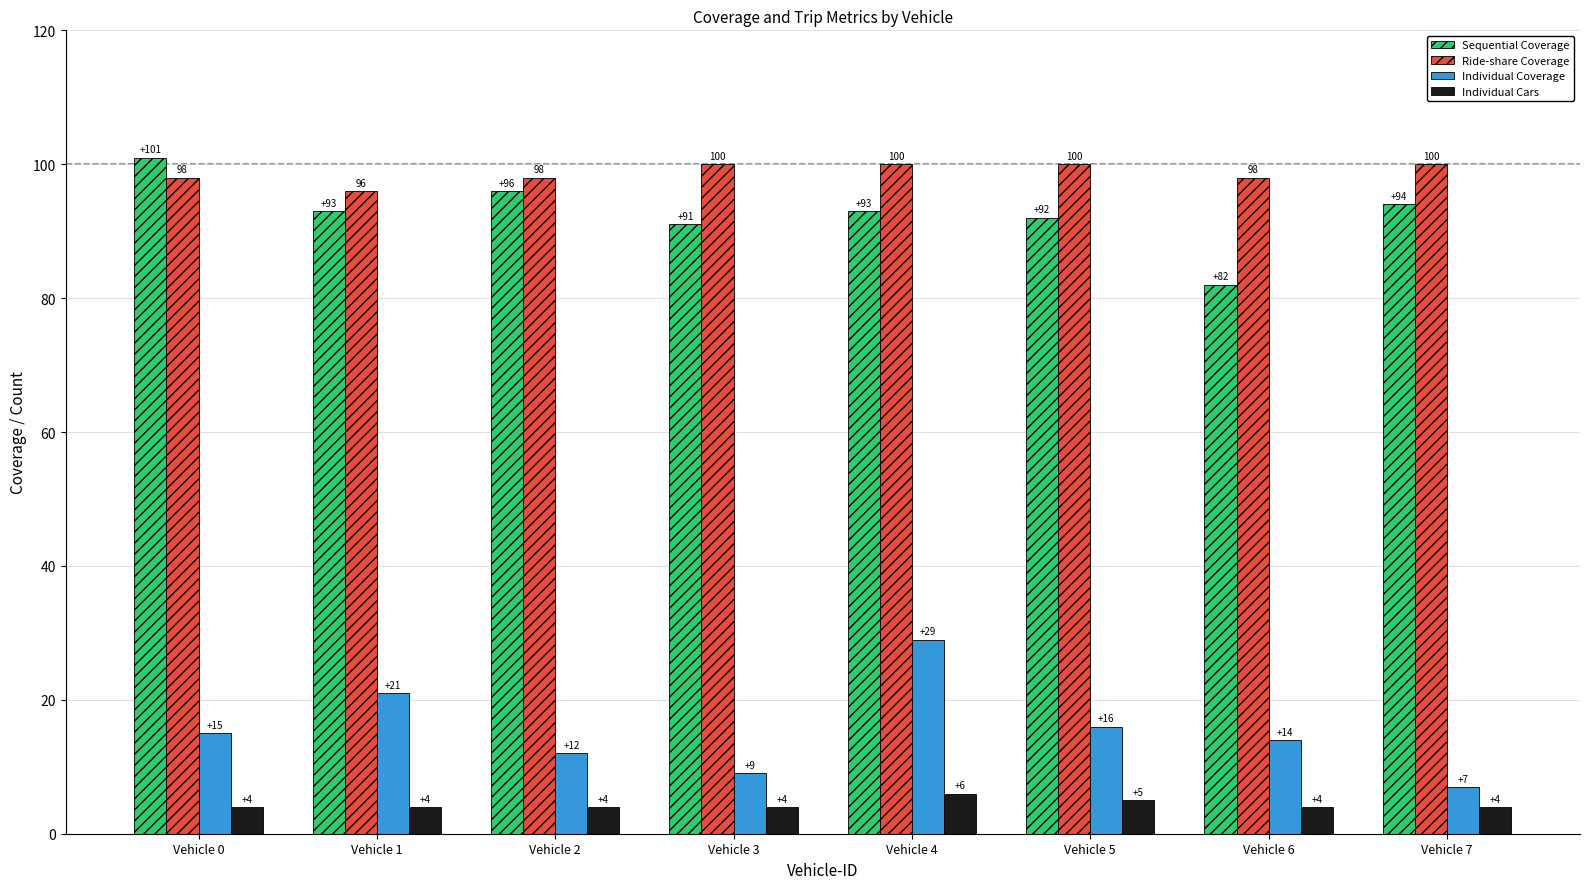

Reading left to right, transcribe all the data shown in this chart.

Sequential Coverage: Vehicle 0=101	Vehicle 1=93	Vehicle 2=96	Vehicle 3=91	Vehicle 4=93	Vehicle 5=92	Vehicle 6=82	Vehicle 7=94
Ride-share Coverage: Vehicle 0=98	Vehicle 1=96	Vehicle 2=98	Vehicle 3=100	Vehicle 4=100	Vehicle 5=100	Vehicle 6=98	Vehicle 7=100
Individual Coverage: Vehicle 0=15	Vehicle 1=21	Vehicle 2=12	Vehicle 3=9	Vehicle 4=29	Vehicle 5=16	Vehicle 6=14	Vehicle 7=7
Individual Cars: Vehicle 0=4	Vehicle 1=4	Vehicle 2=4	Vehicle 3=4	Vehicle 4=6	Vehicle 5=5	Vehicle 6=4	Vehicle 7=4